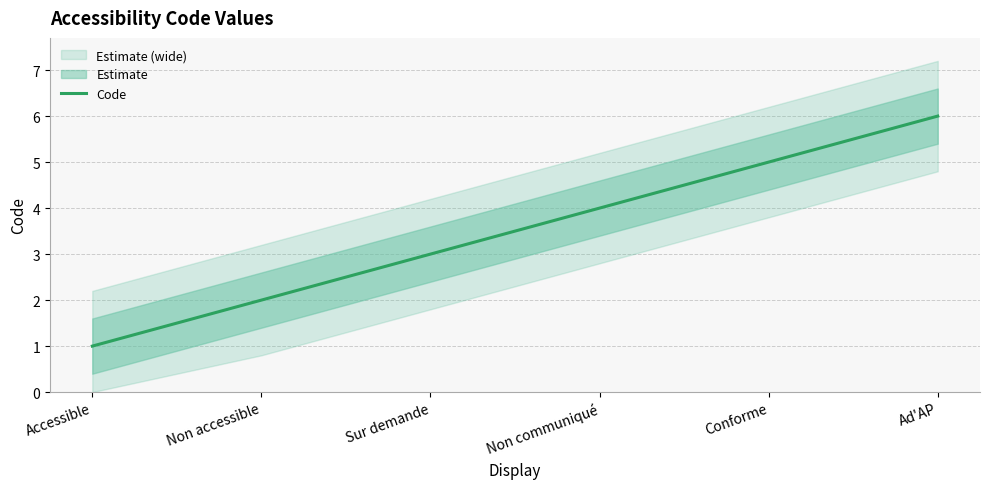

What is the minimum value shown in the chart?

1